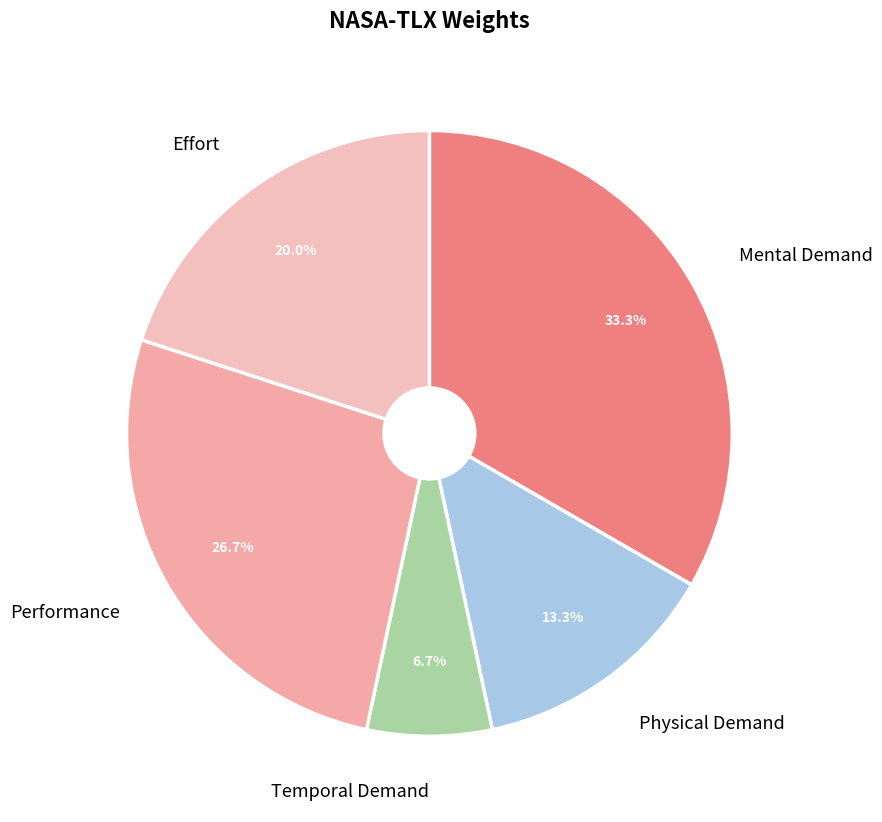

Does Temporal Demand represent more than half of the total?

No